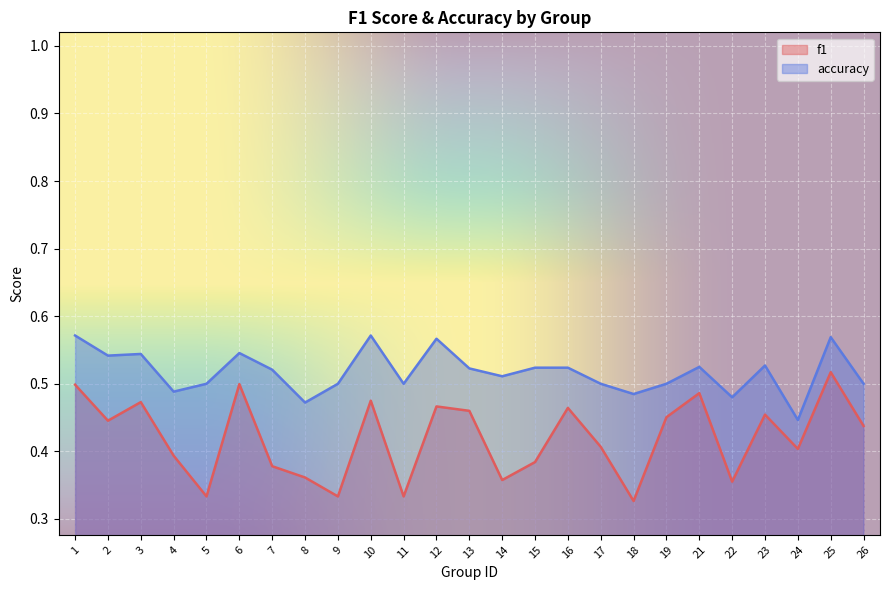

What is the greatest value displayed?

0.6